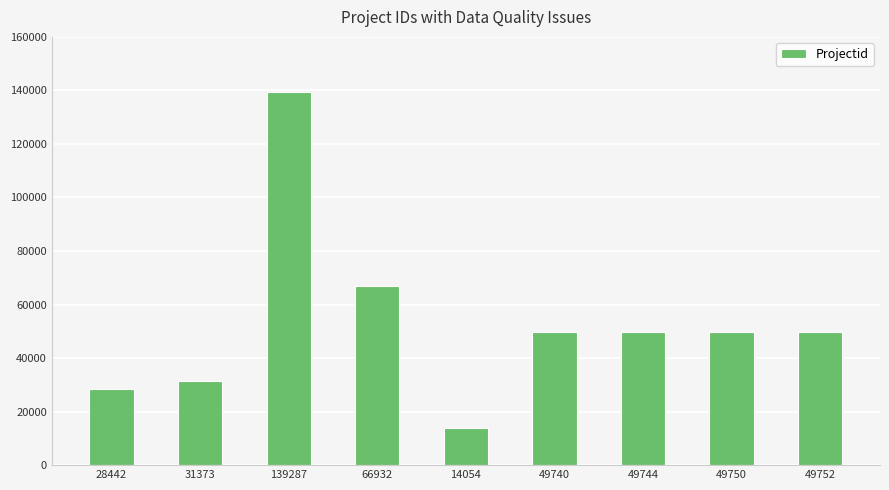

How many values are below 49744?

4